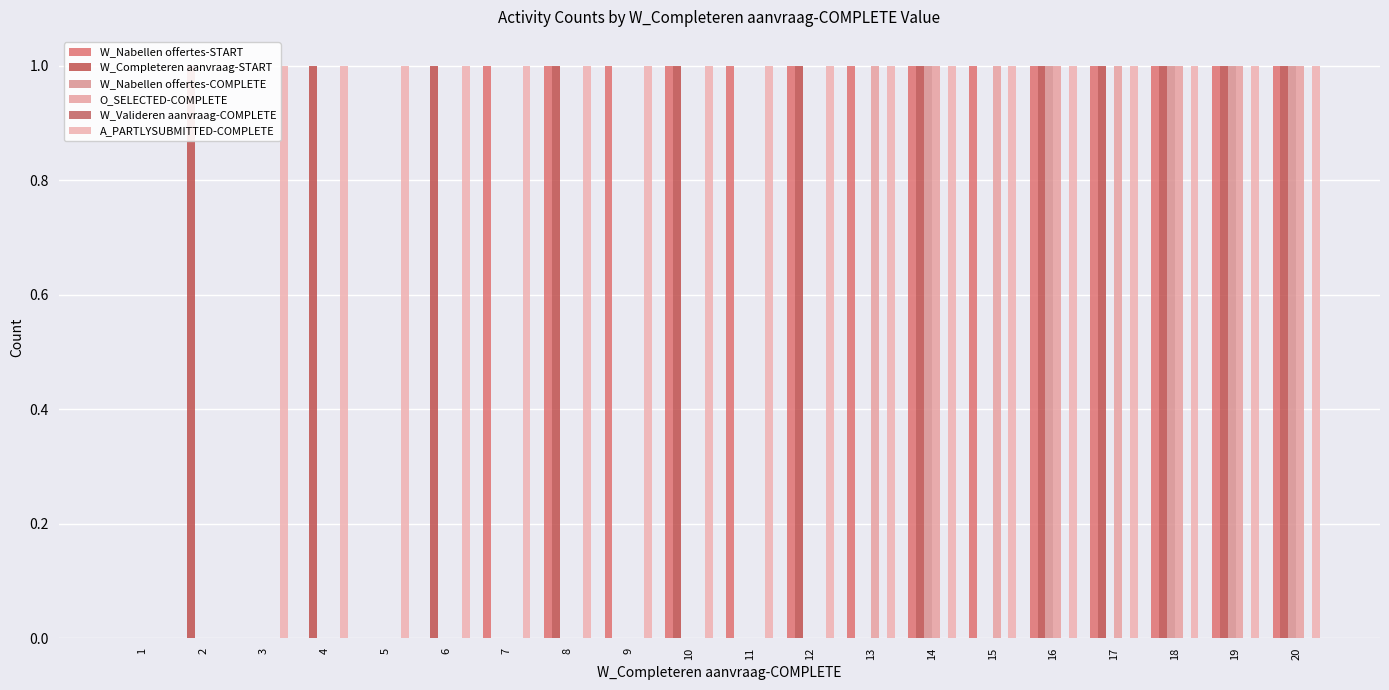

How many positive values does the A_PARTLYSUBMITTED-COMPLETE series have?

18